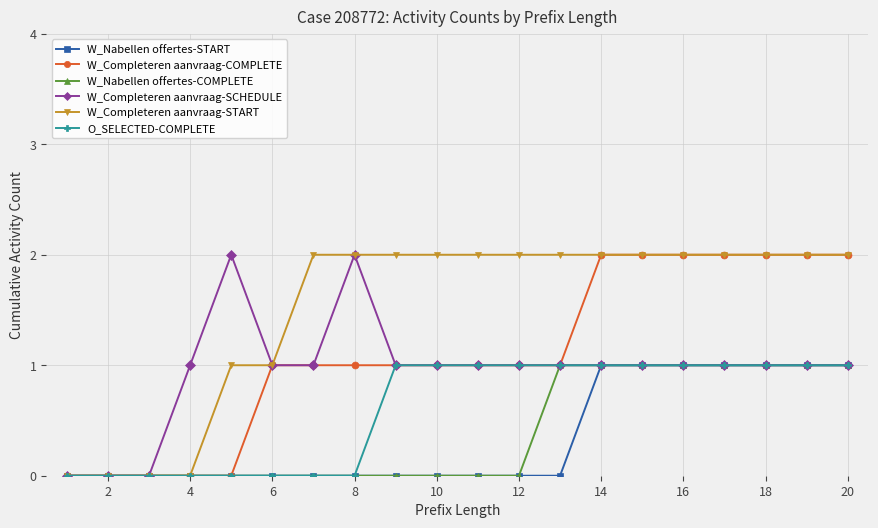

Which series has the largest total across all categories?

W_Completeren aanvraag-START